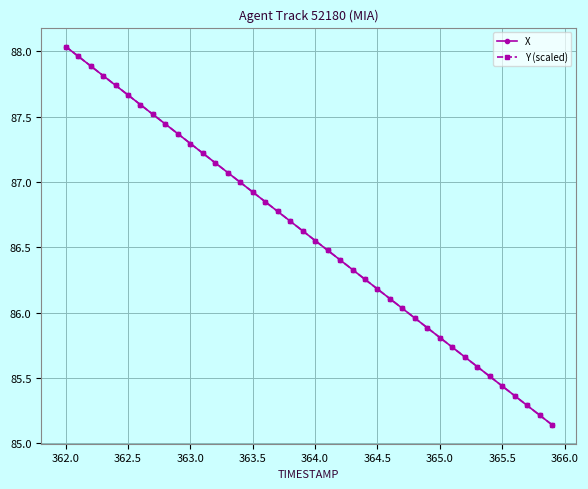

True or false: Y (scaled) has more than 0 points higher than both neighbors.

False